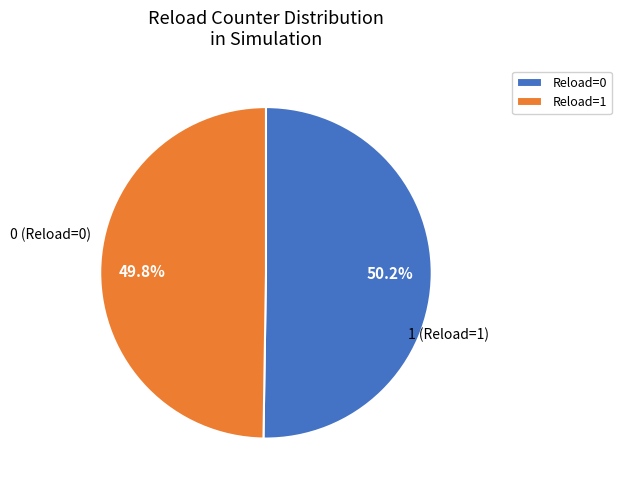

Count the number of slices in the pie.

2